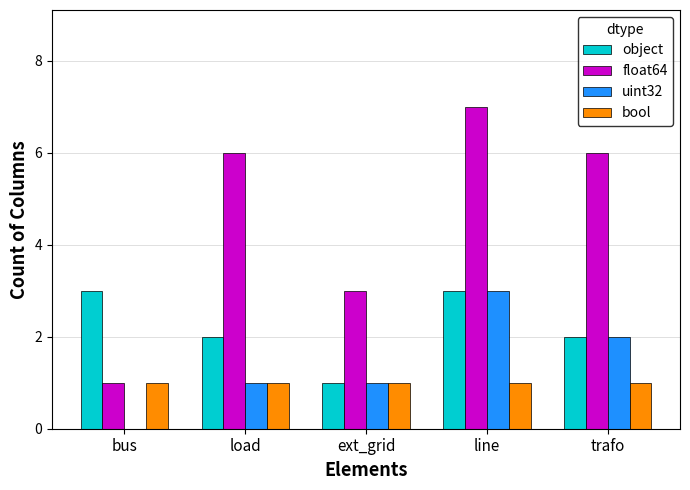

Which series has the largest range (max minus min)?

float64